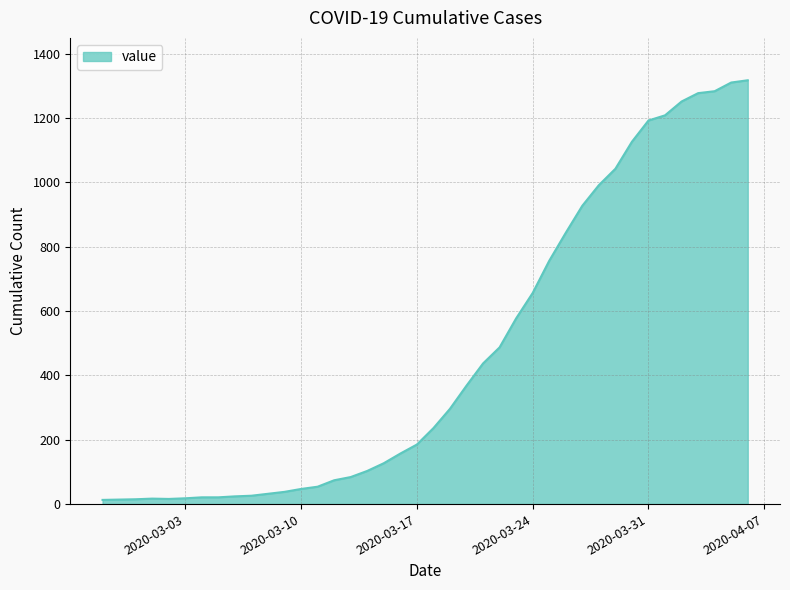

What is the maximum value shown in the chart?

1317